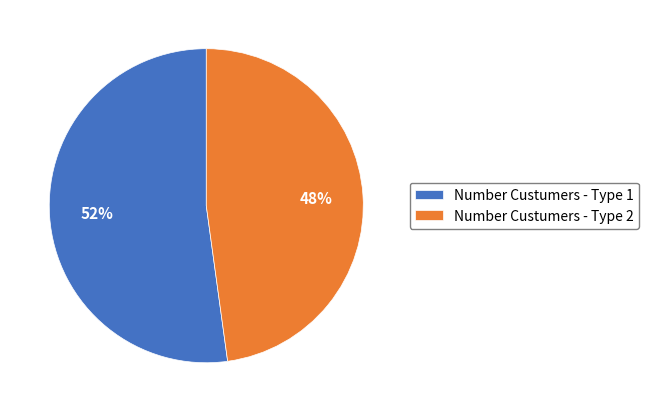

The Number Custumers - Type 1 slice represents 60% of the pie. True or false?

False